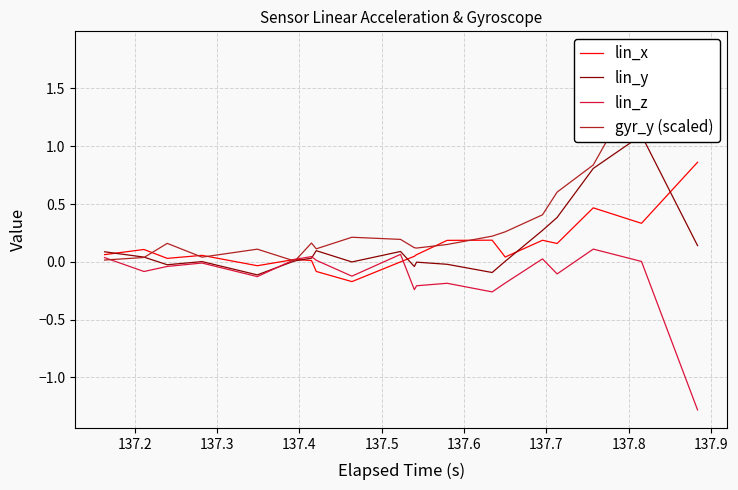

At how many categories does at least one series exceed 1?

4